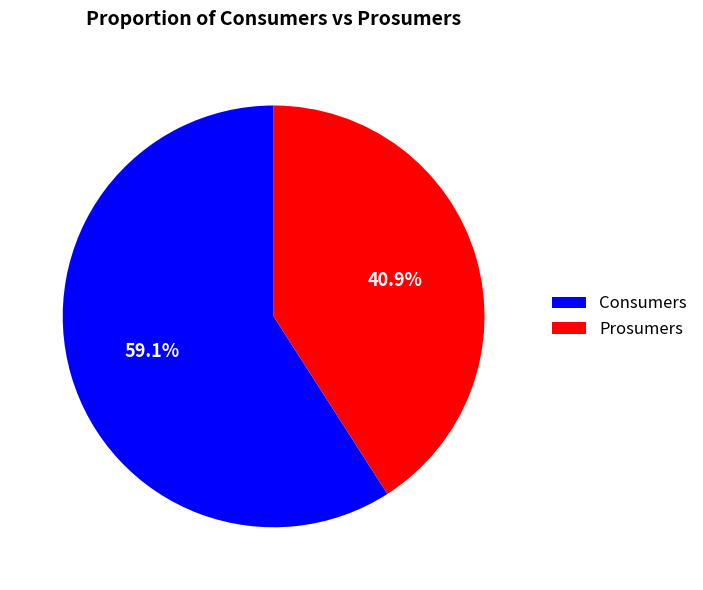

True or false: Consumers accounts for 49% of the total.

False